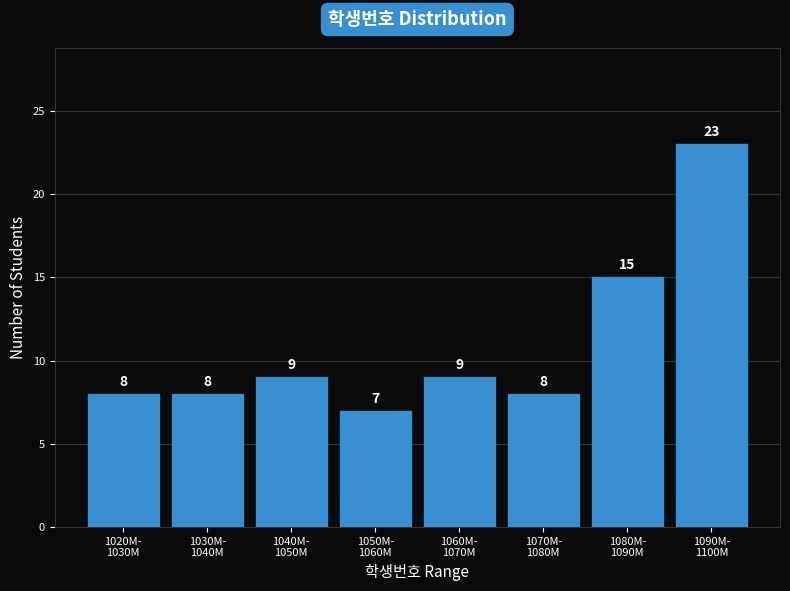

Reading right to left, transcribe all the data shown in this chart.

23	15	8	9	7	9	8	8